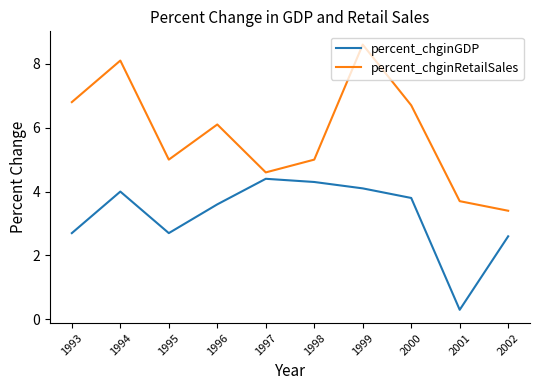

Which series has the widest spread of values?

percent_chginRetailSales